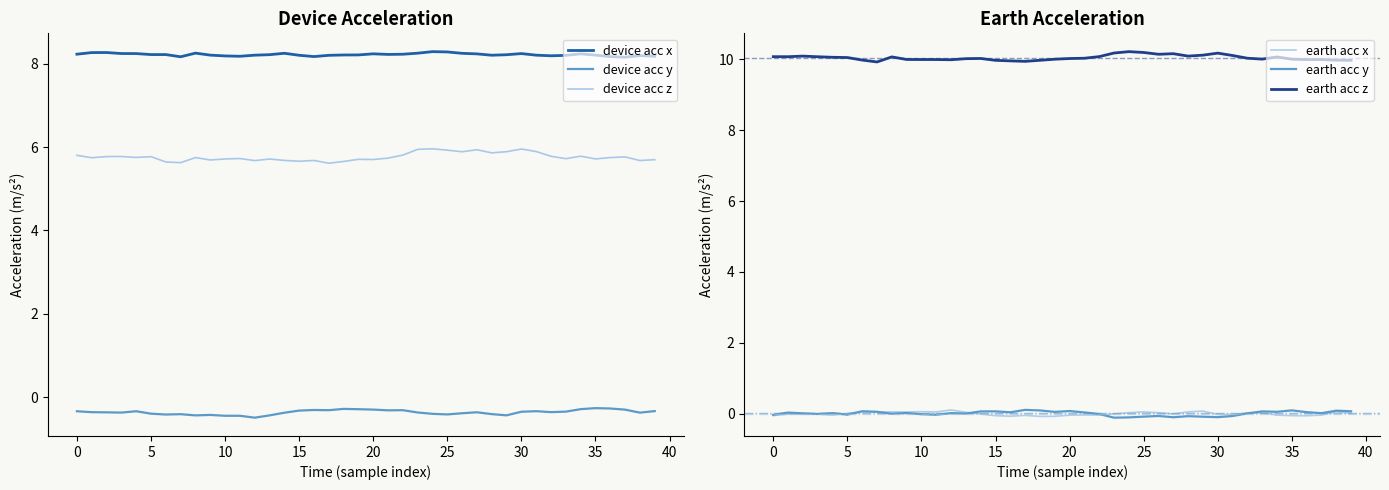

List the series in order of their peak value, highest first.

earth acc z, device acc x, device acc z, earth acc y, earth acc x, device acc y